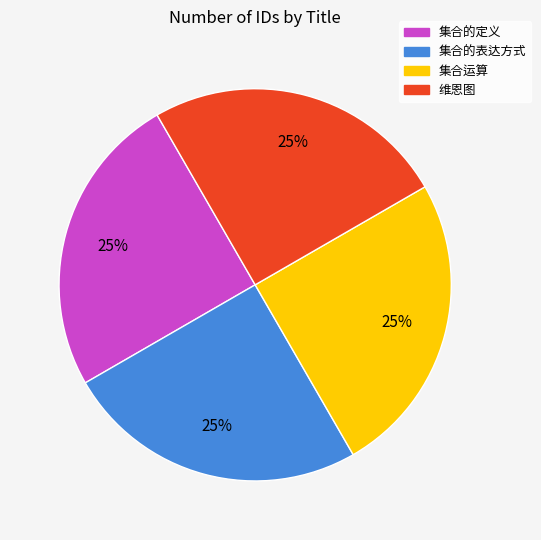

True or false: 集合的定义 accounts for 25% of the total.

True